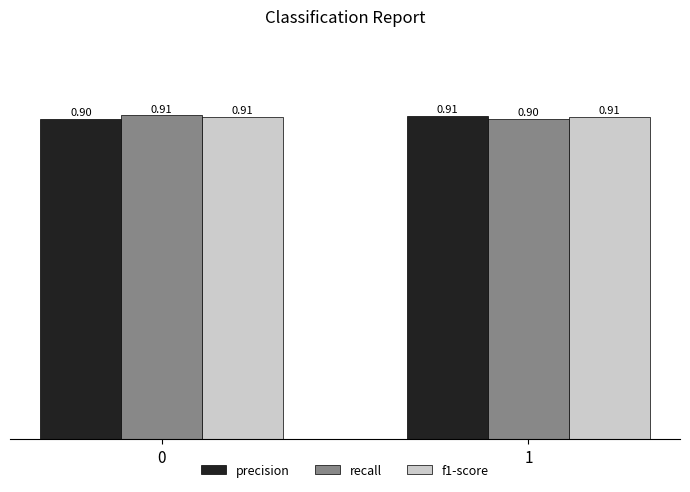

True or false: f1-score has a value of 0.9 at 0.

True